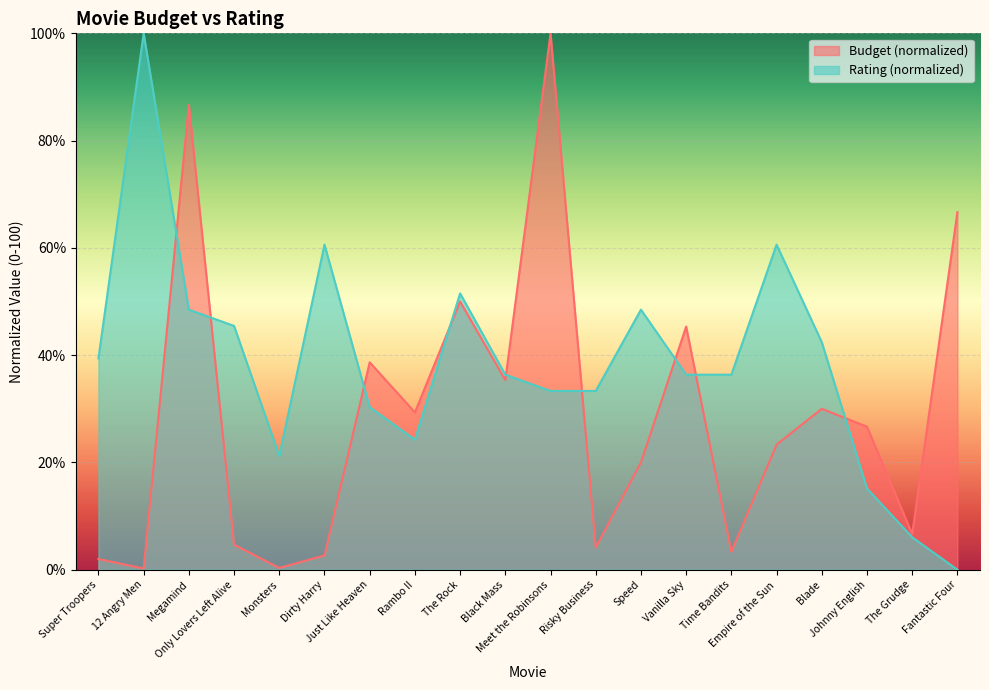

List the series in order of their peak value, lowest first.

Budget, Rating